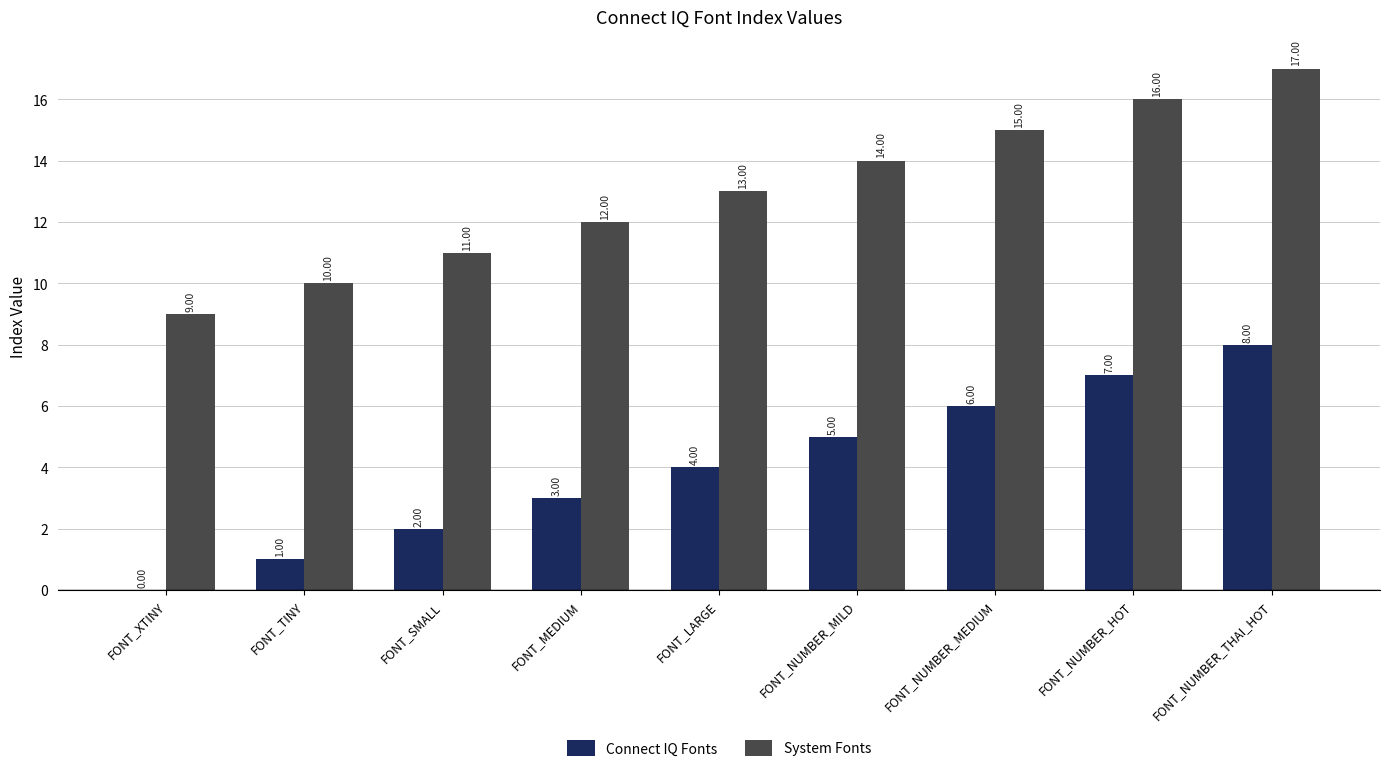

What is the maximum value for Connect IQ Fonts?

8